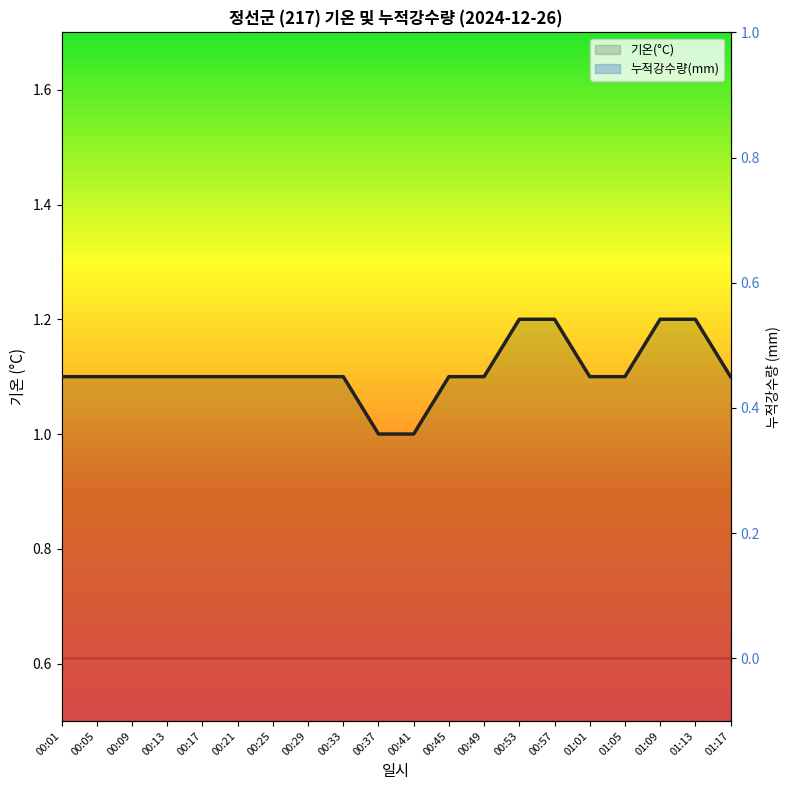

True or false: the data shows 1.1 at 00:01.

True